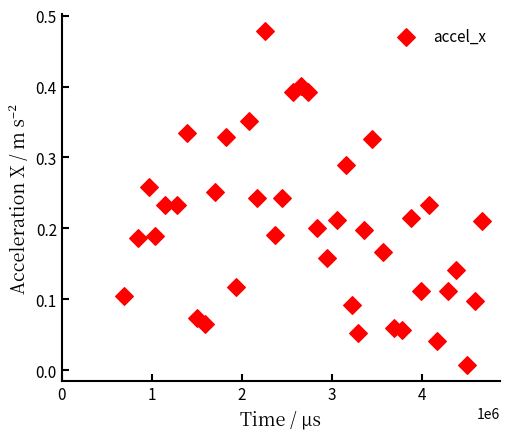

What is the range of X values (max minus min)?

3974144.0